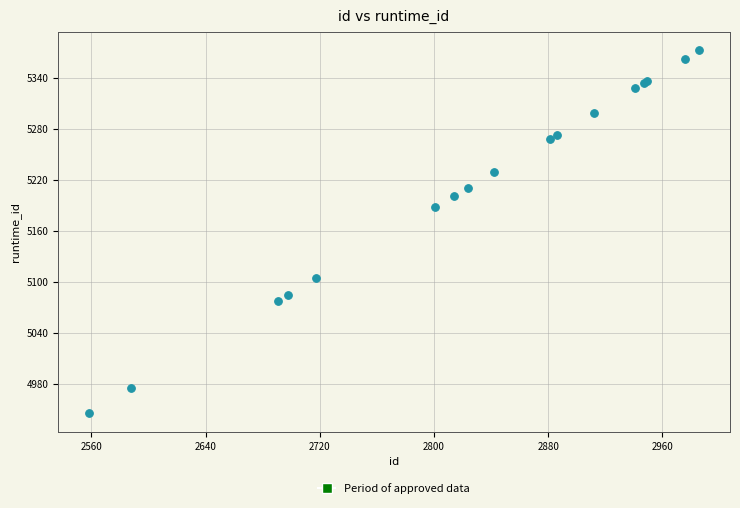

What Y value in the scatter plot is closest to 5159?

5188